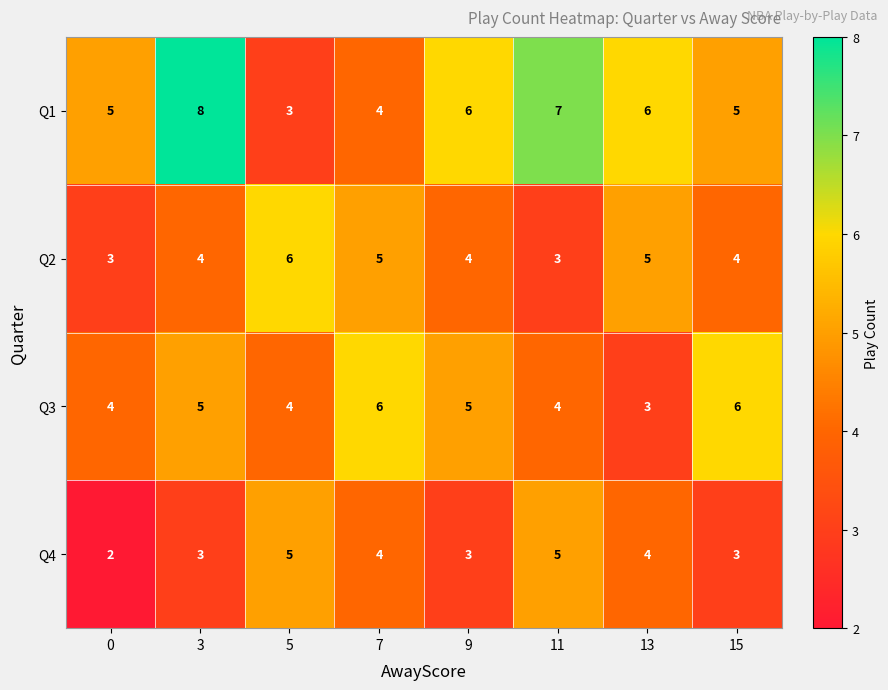

What is the lowest value of the Q3 series?

3